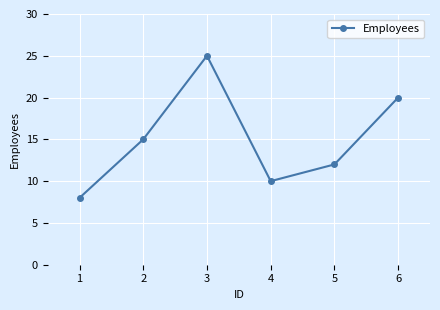

How many lines are shown in the chart?

1